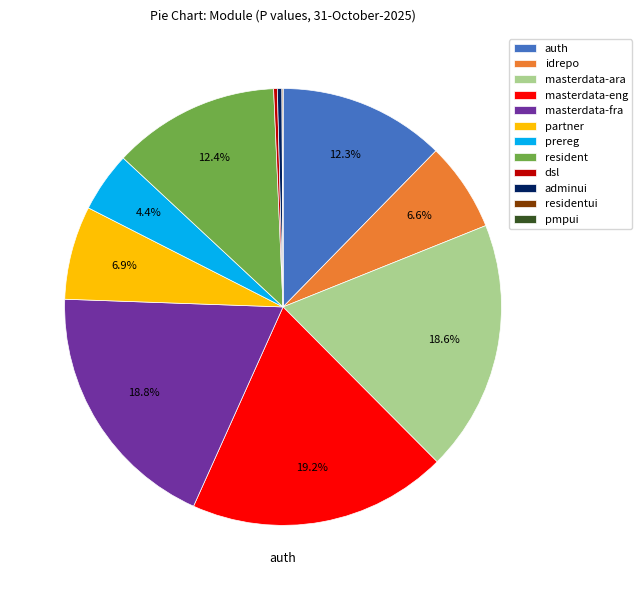

To the nearest percent, what is the average slice percentage?

8%